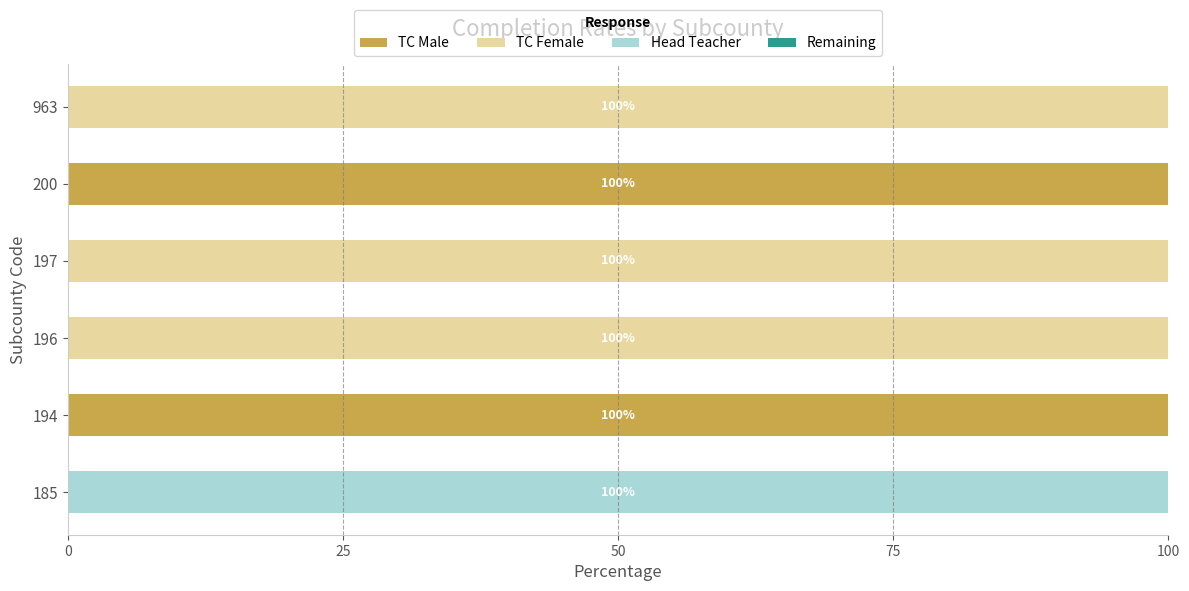

The TC Male series shows 100 at 200. True or false?

True